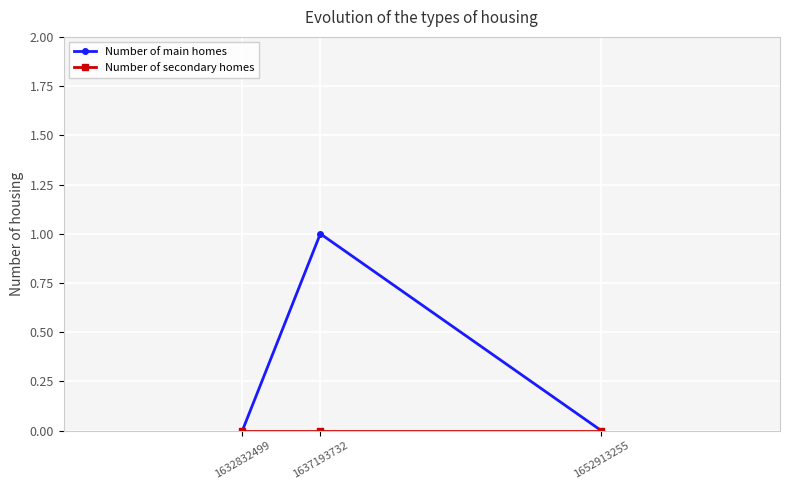

Which series has the largest total across all categories?

Number of main homes